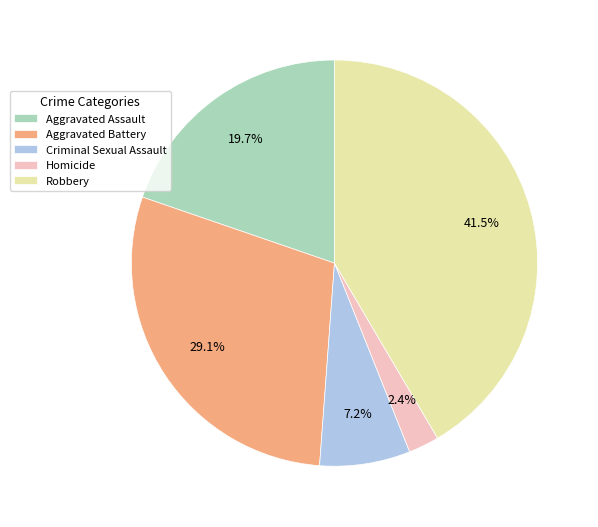

What percentage do Aggravated Assault and Robbery together represent?

61.3%